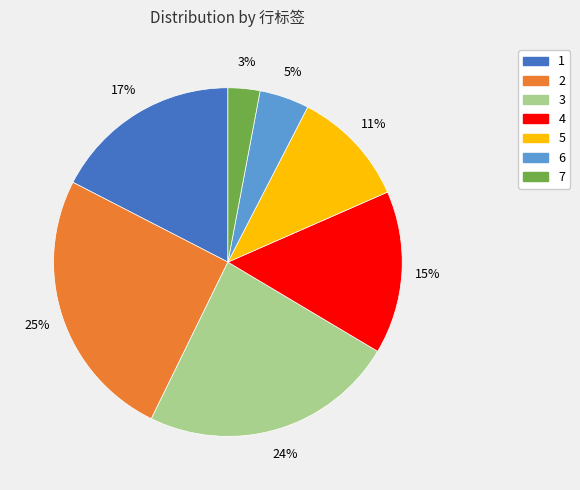

Which has a higher value, 2 or 4?

2